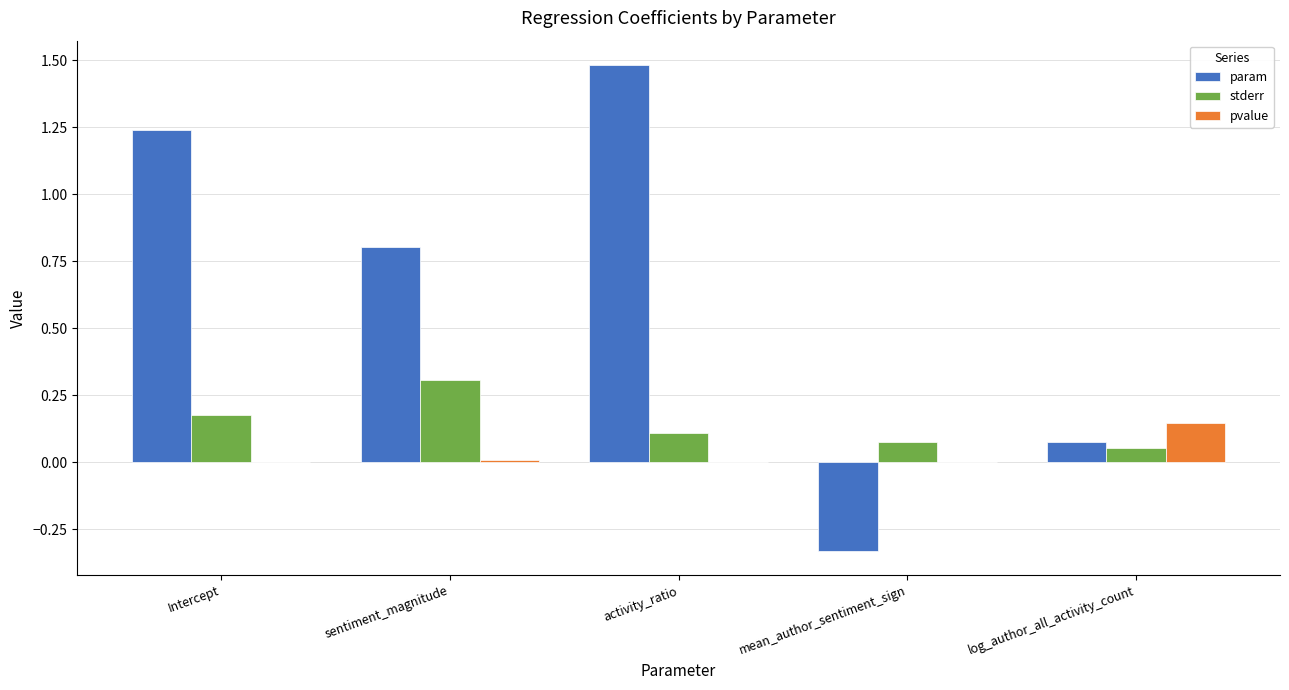

Which series has the largest range (max minus min)?

param